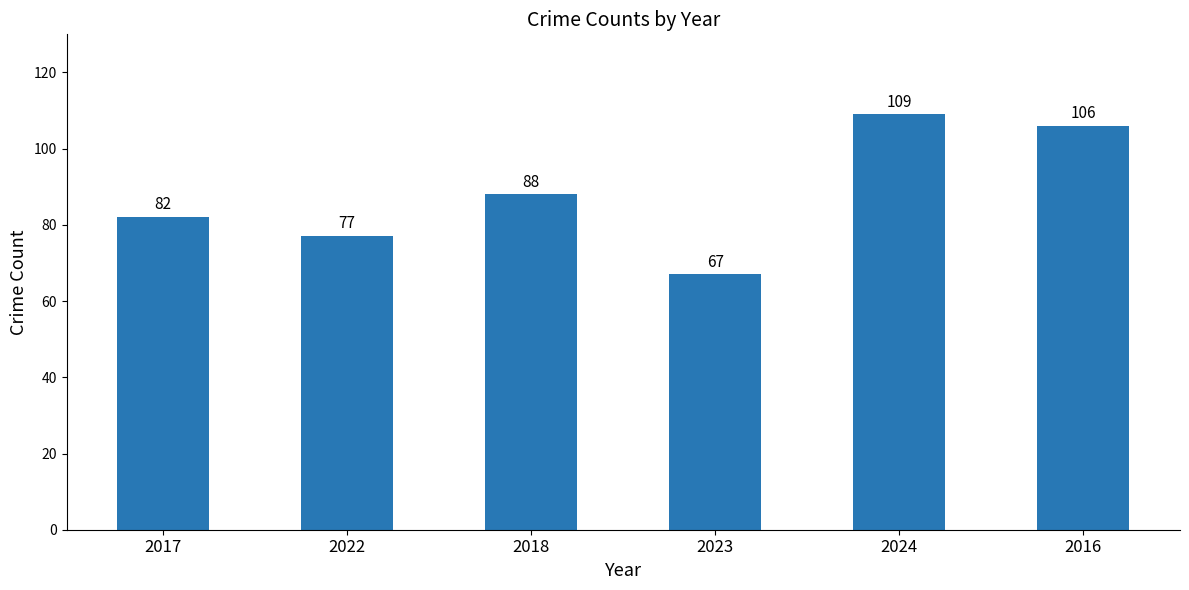

Which has a higher value, 2016 or 2023?

2016